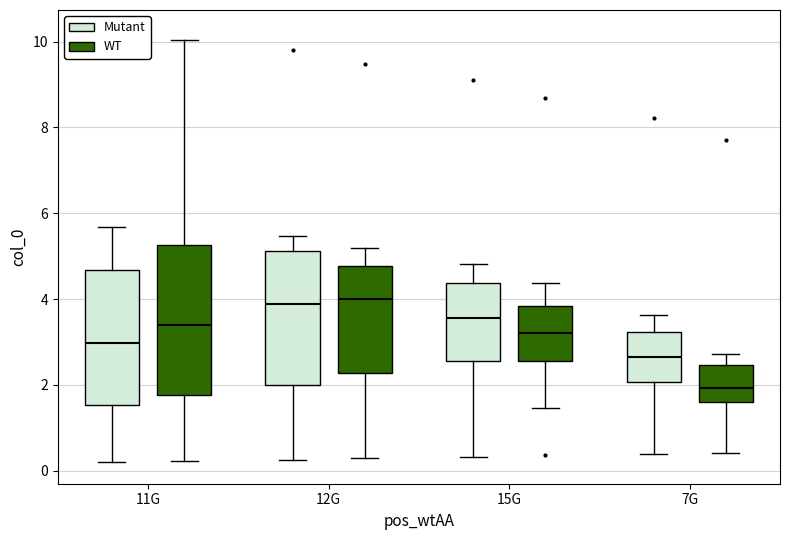

Where is the upper edge of the box for 15G (WT) on the y-axis? The values are not printed on the chart, so give them approximately, as read against the axis.

3.8